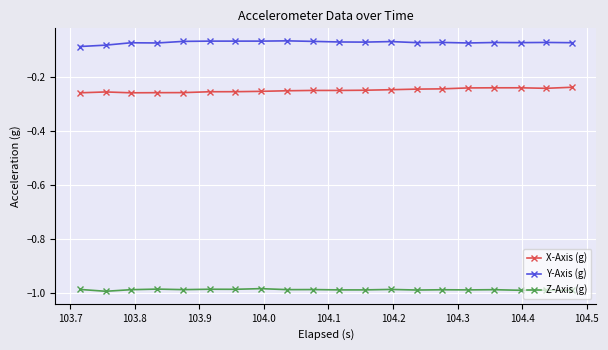

What are all the series names shown in the legend?

X-Axis (g), Y-Axis (g), Z-Axis (g)